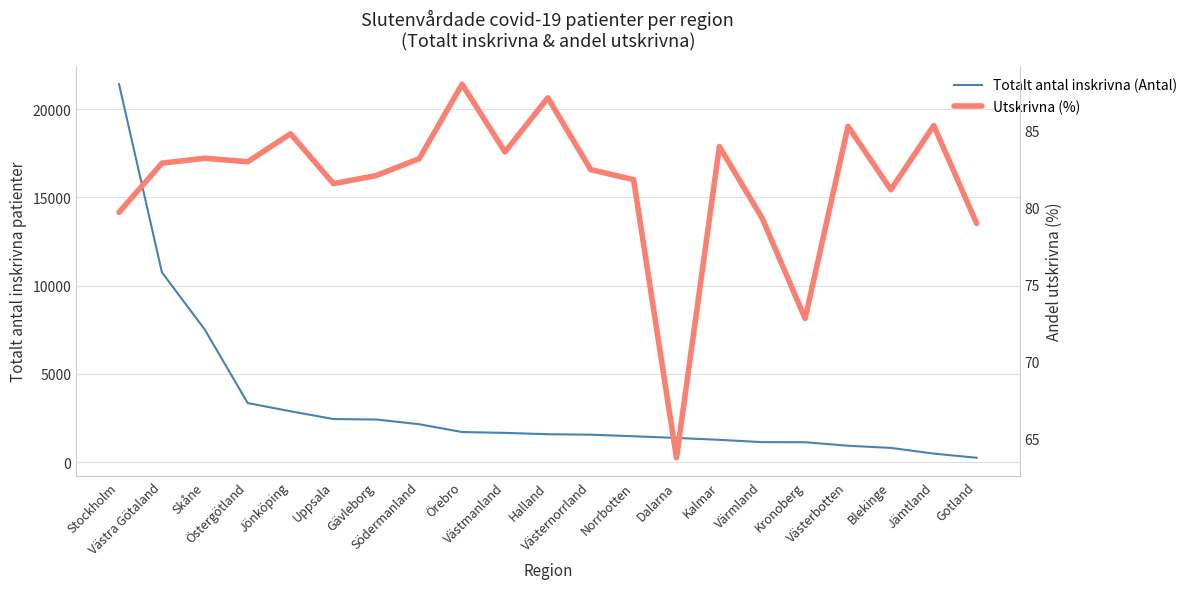

What is the maximum value for Utskrivna (%)?

88.0